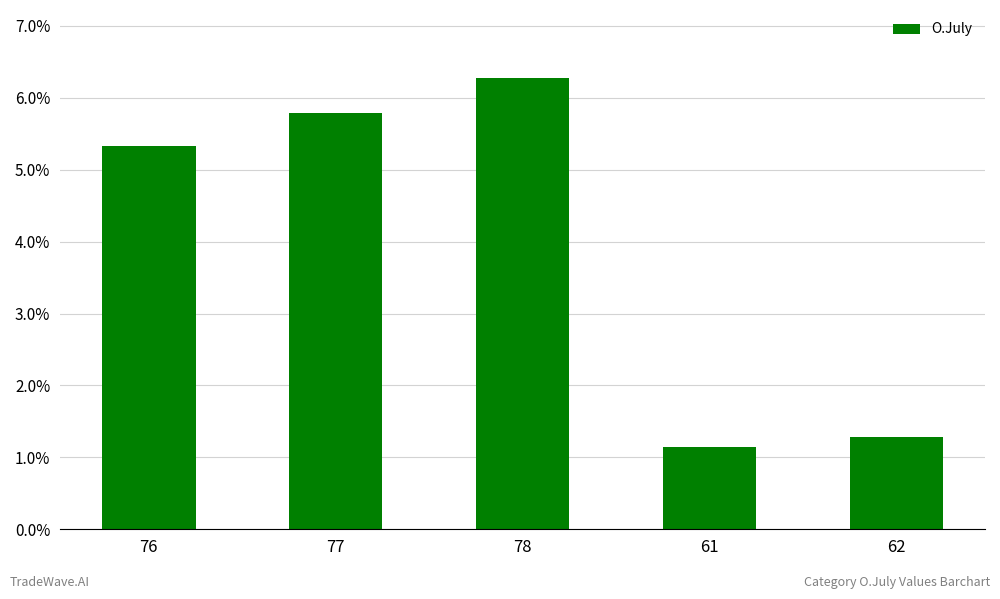

What position from the left is 76?

1